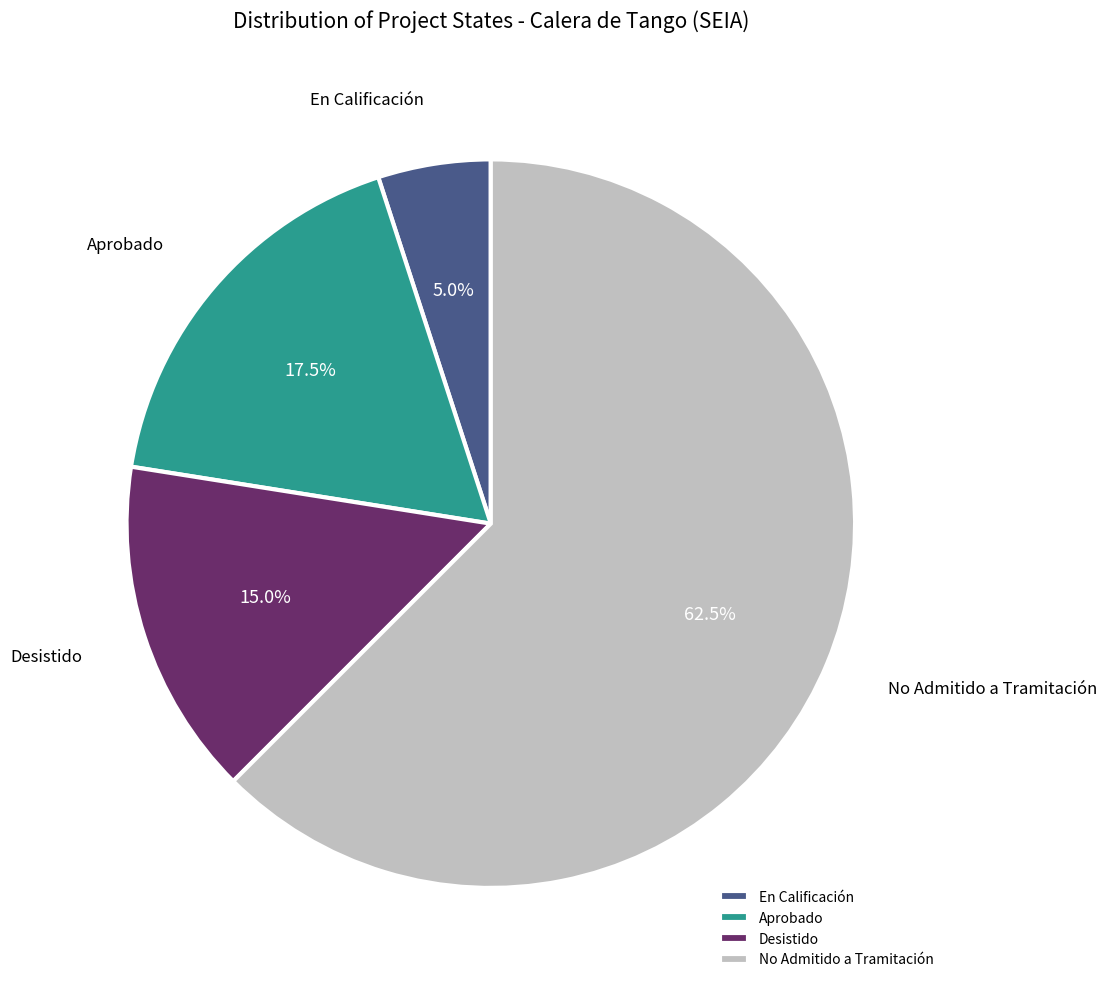

Which slice represents more than half of the pie?

No Admitido a Tramitación